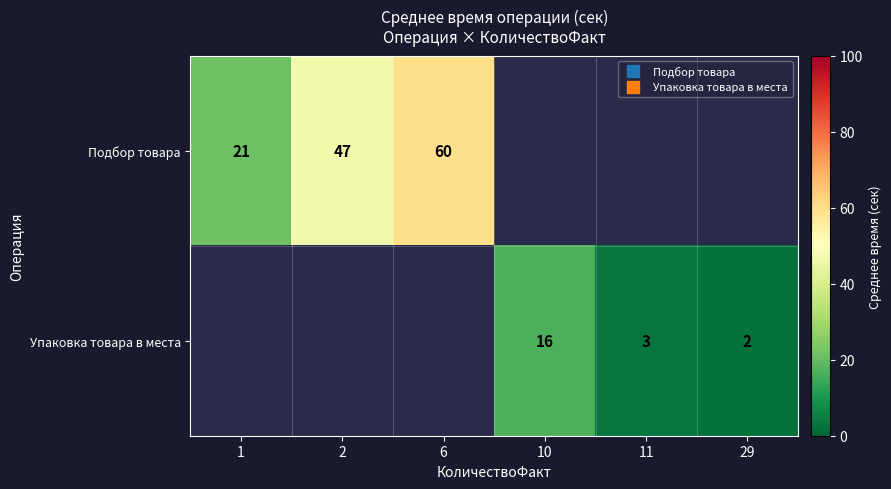

Which has a higher value, 10 or 2?

2